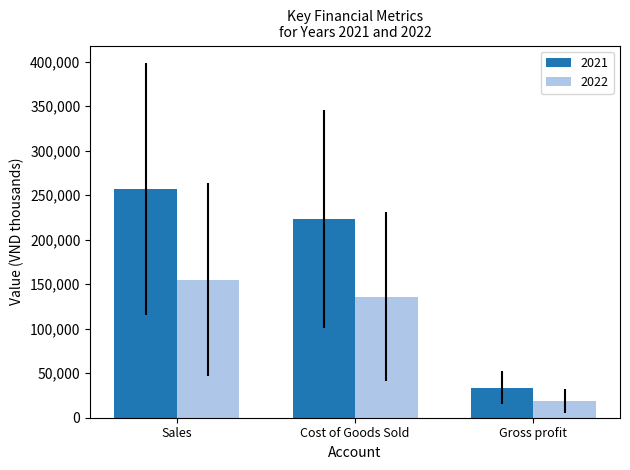

What is the average value of the 2022 series?

103418